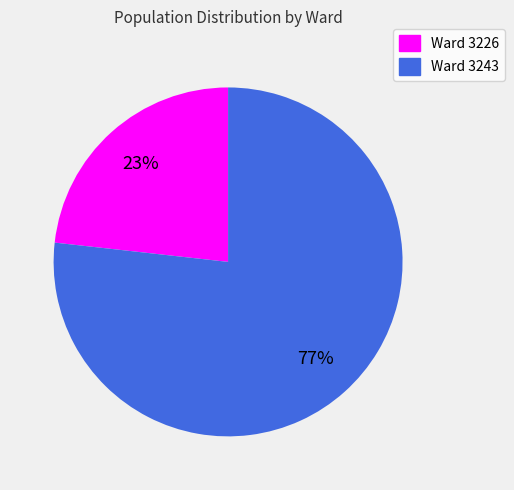

To the nearest percent, what is the average slice percentage?

50%